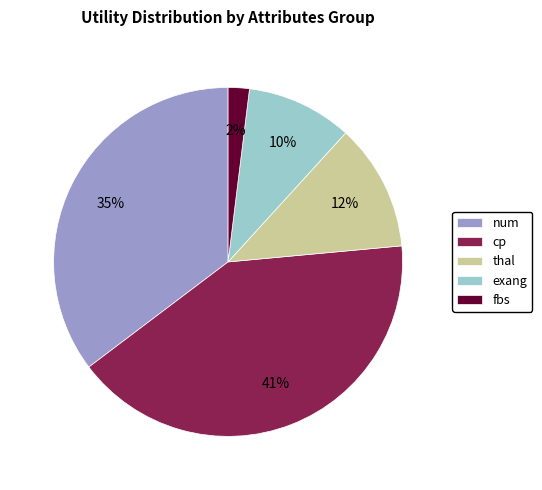

Does num represent more than half of the total?

No